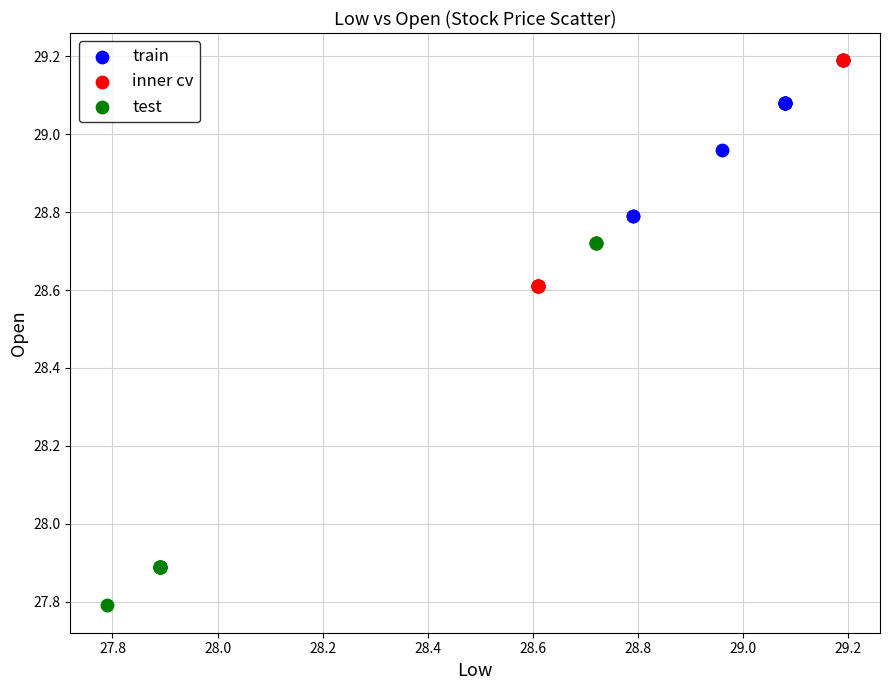

What are all the series names shown in the legend?

train, inner cv, test